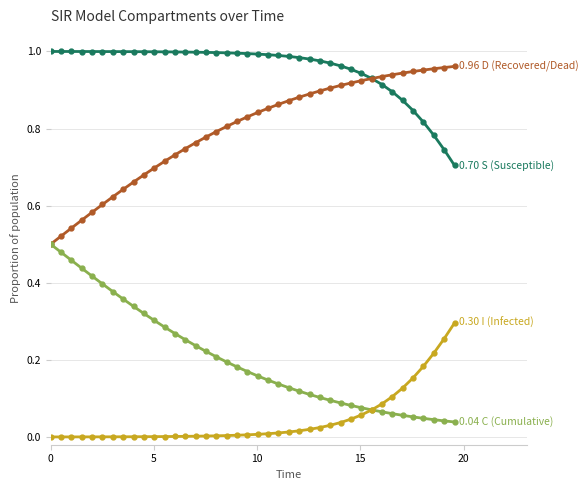

Is this an area chart (filled region under the line)?

No